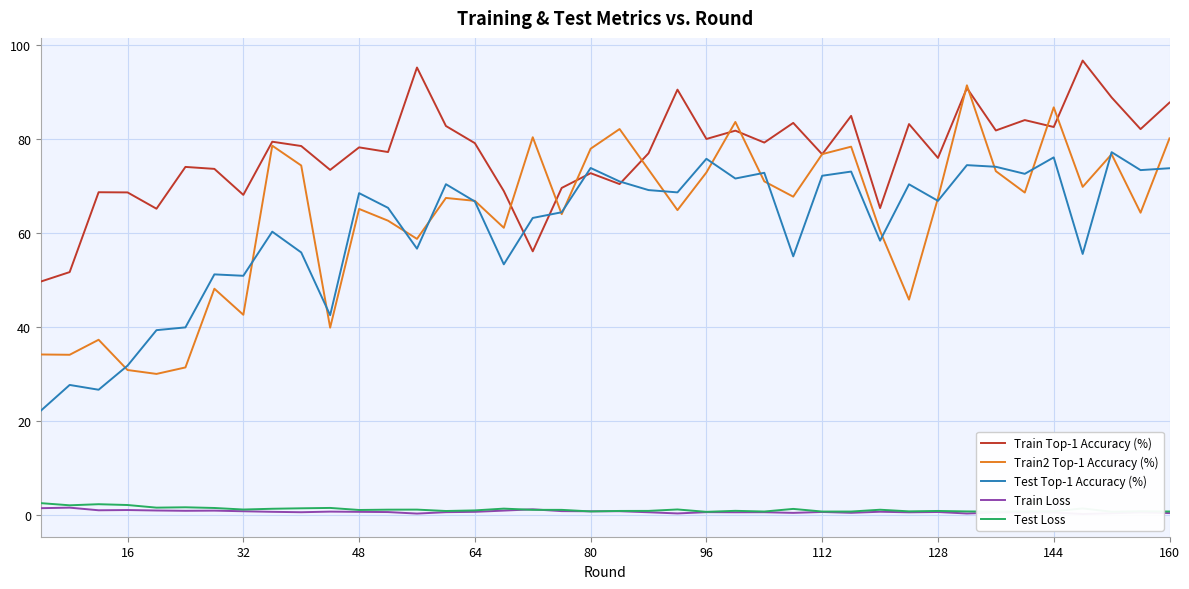

How many lines are shown in the chart?

5